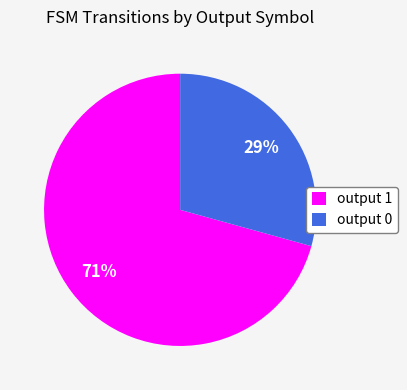

Is it true that output 1 is 86% of the pie?

False